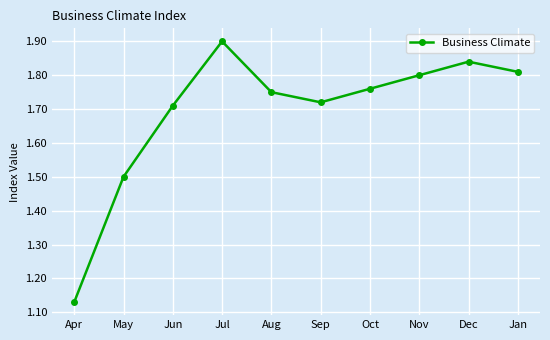

The value at Apr is 0.4. True or false?

False